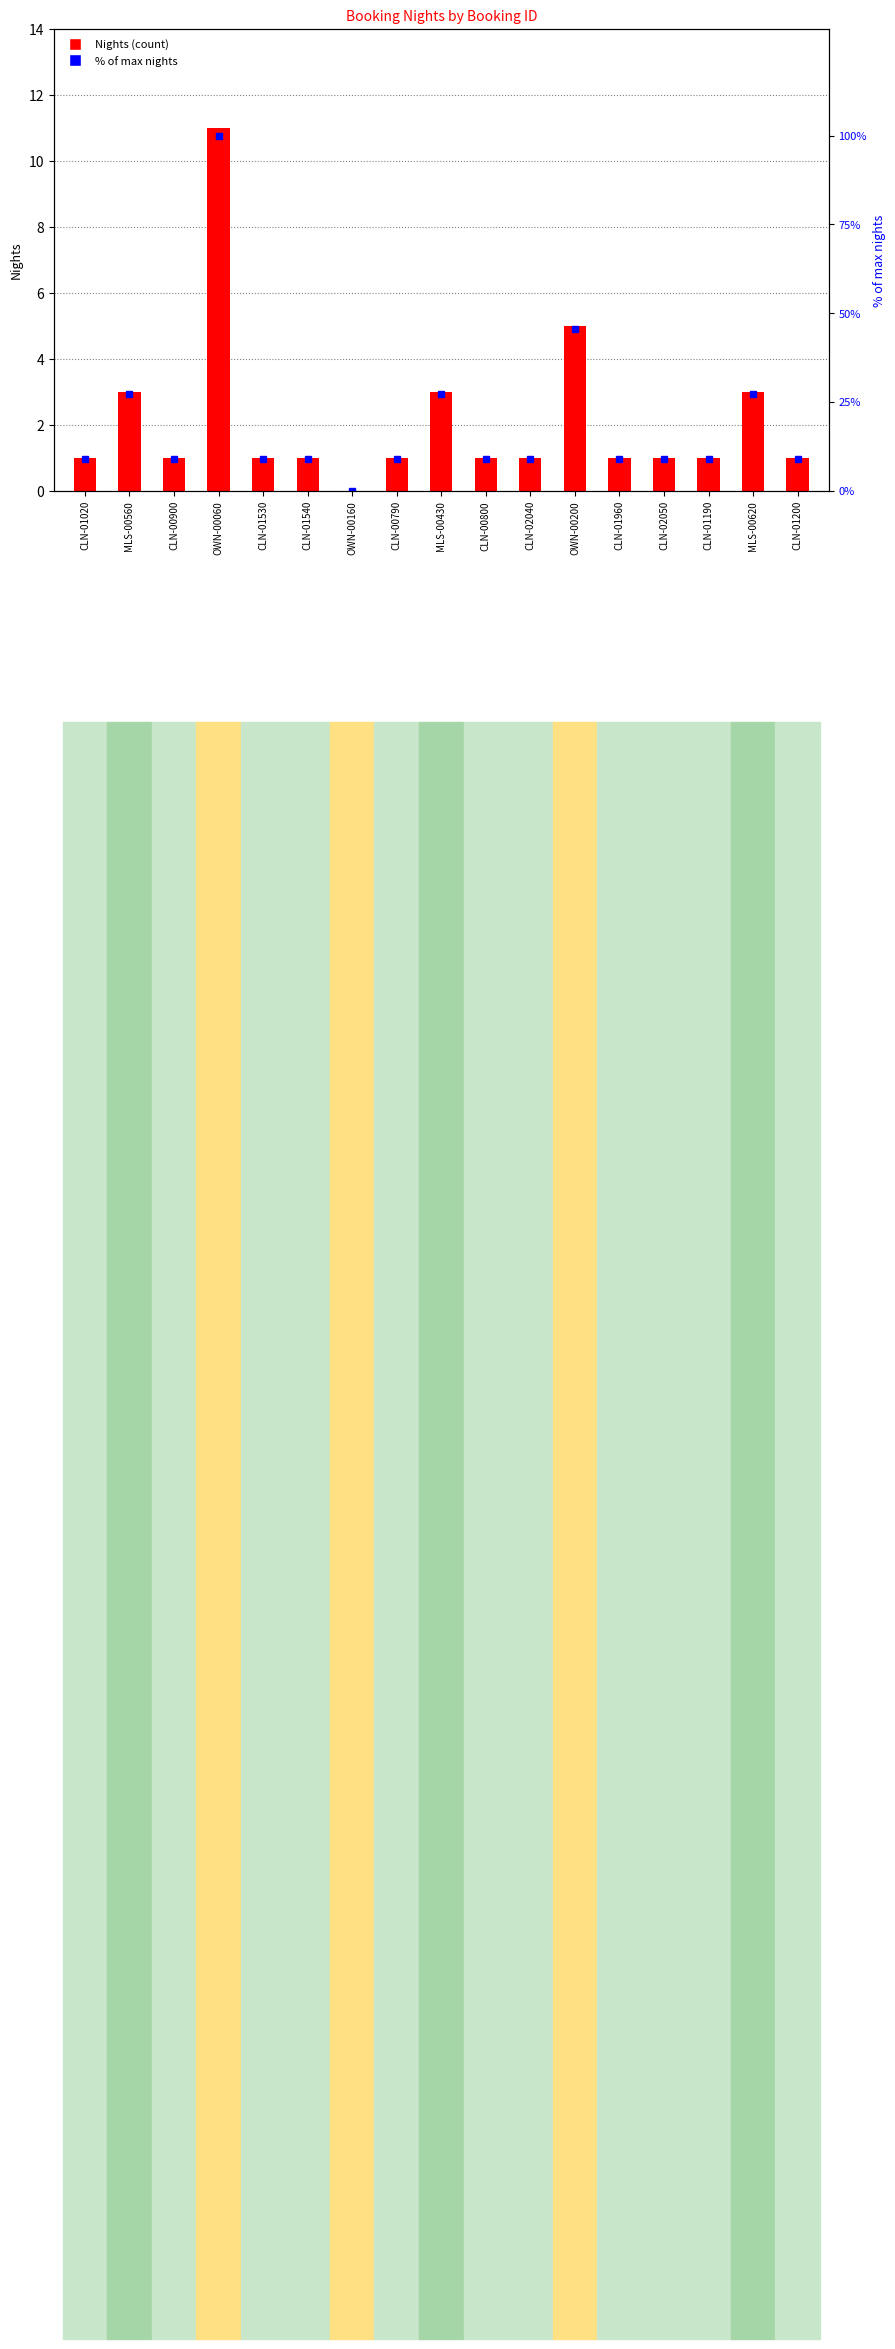

At which category is the sum across all series the highest?

OWN-00060